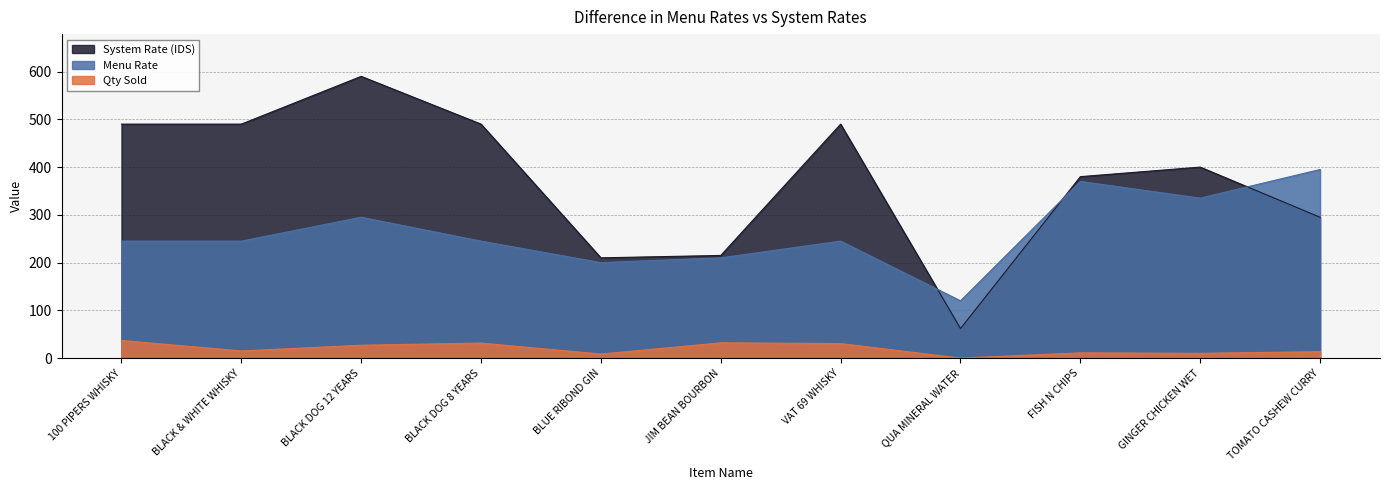

Rank the series by their average value, from highest to lowest.

System Rate (IDS), Menu Rate, Qty Sold